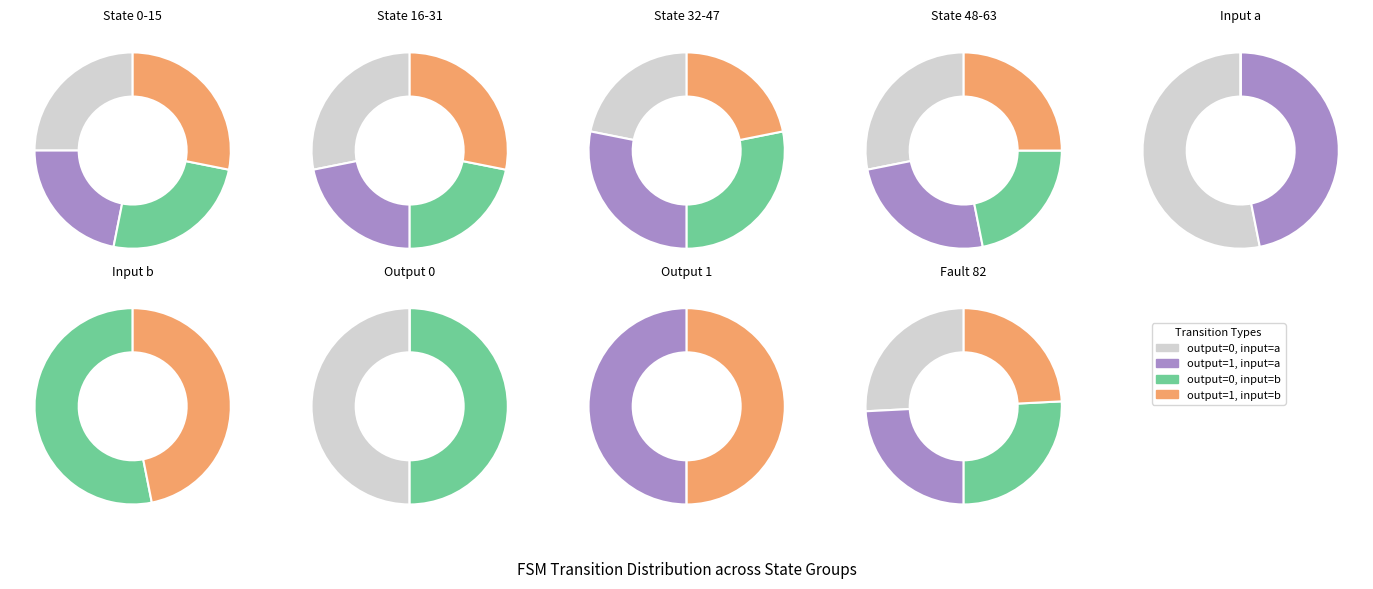

How many slices are in this pie chart?

4